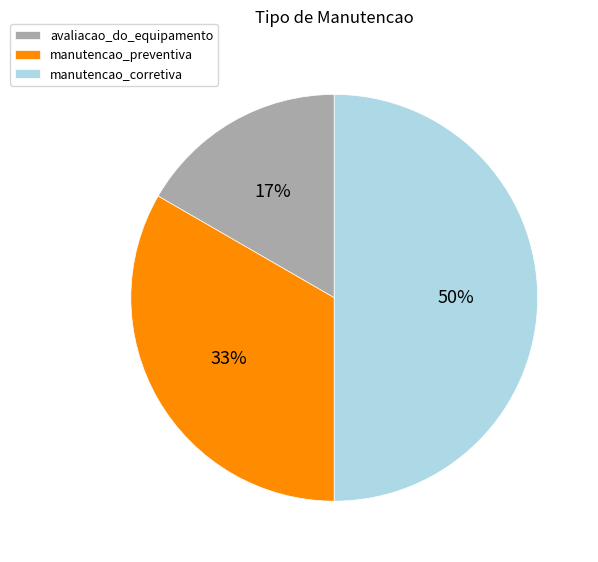

Which slice is the largest?

manutencao_corretiva